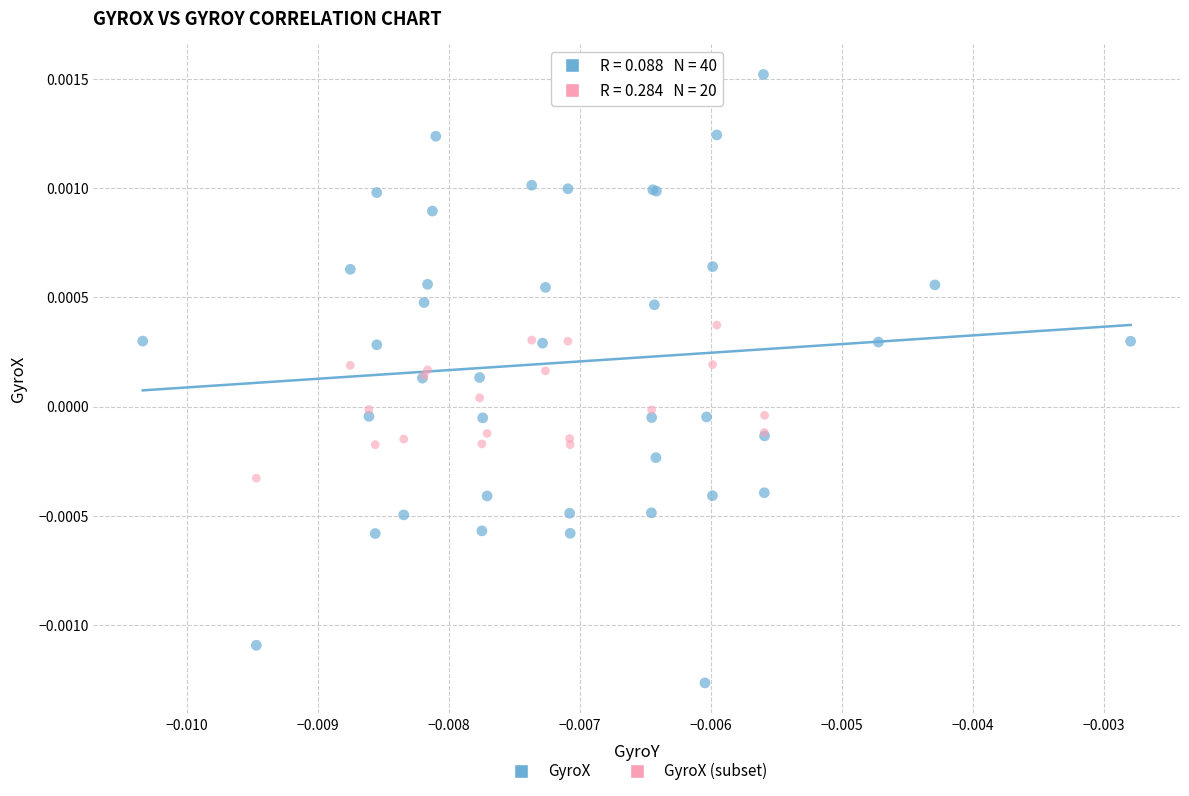

Which series reaches the maximum Y coordinate?

GyroX